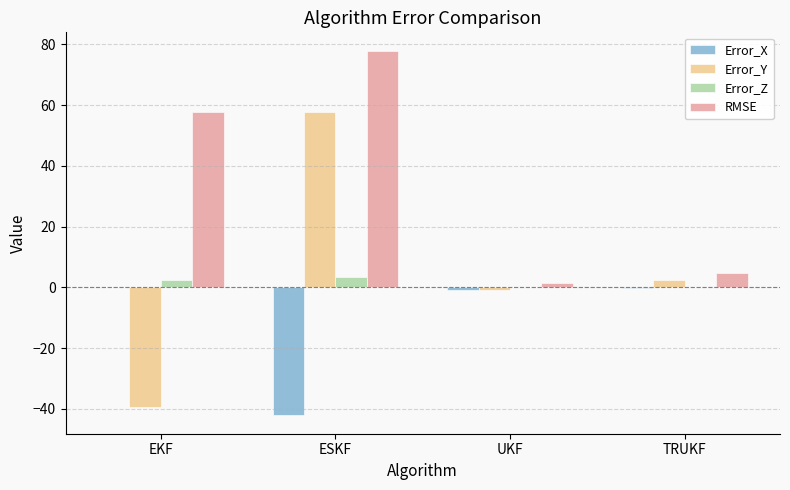

Count the number of data series in this chart.

4